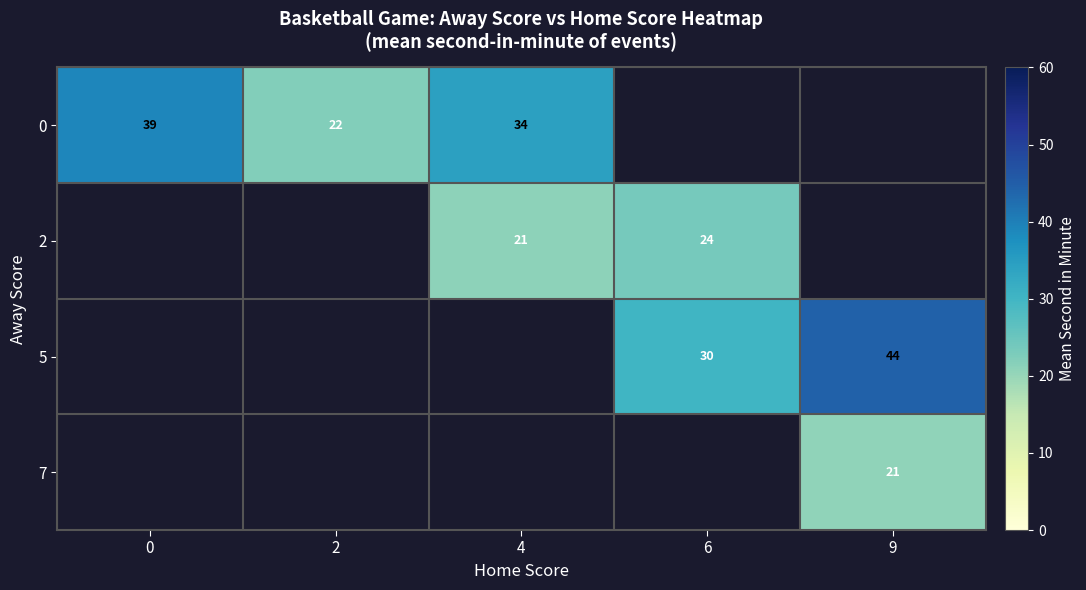

What is the maximum value shown in the chart?

44.5